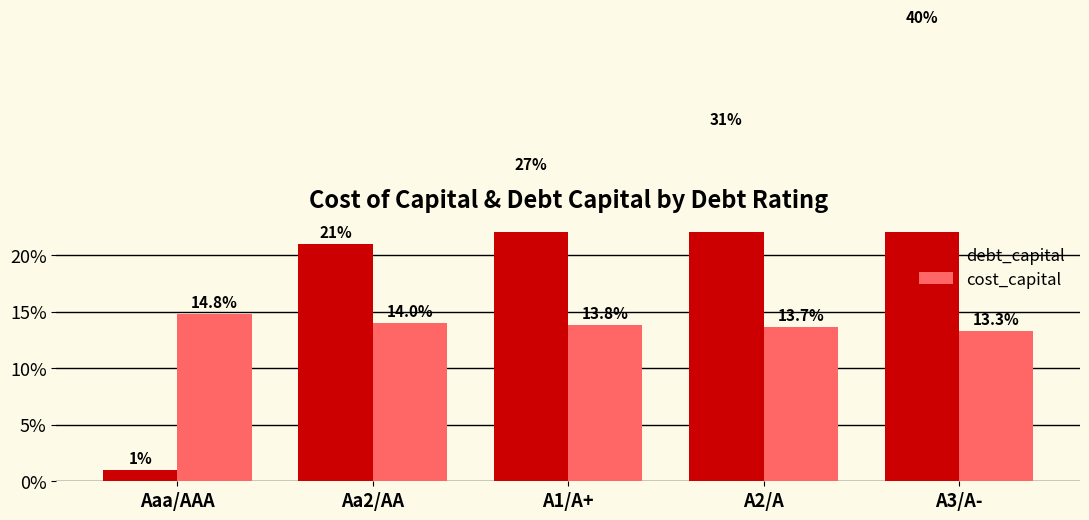

Is it true that debt_capital equals 0.0 at Aaa/AAA?

False